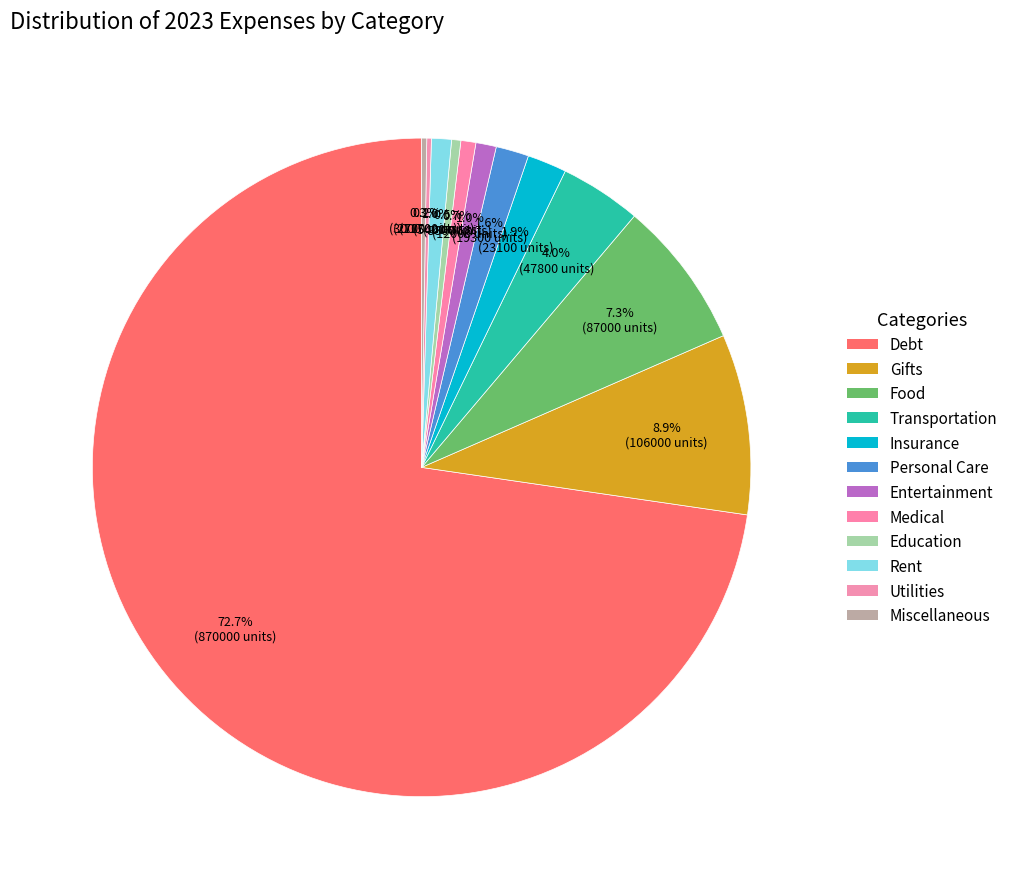

True or false: Utilities accounts for 0% of the total.

True